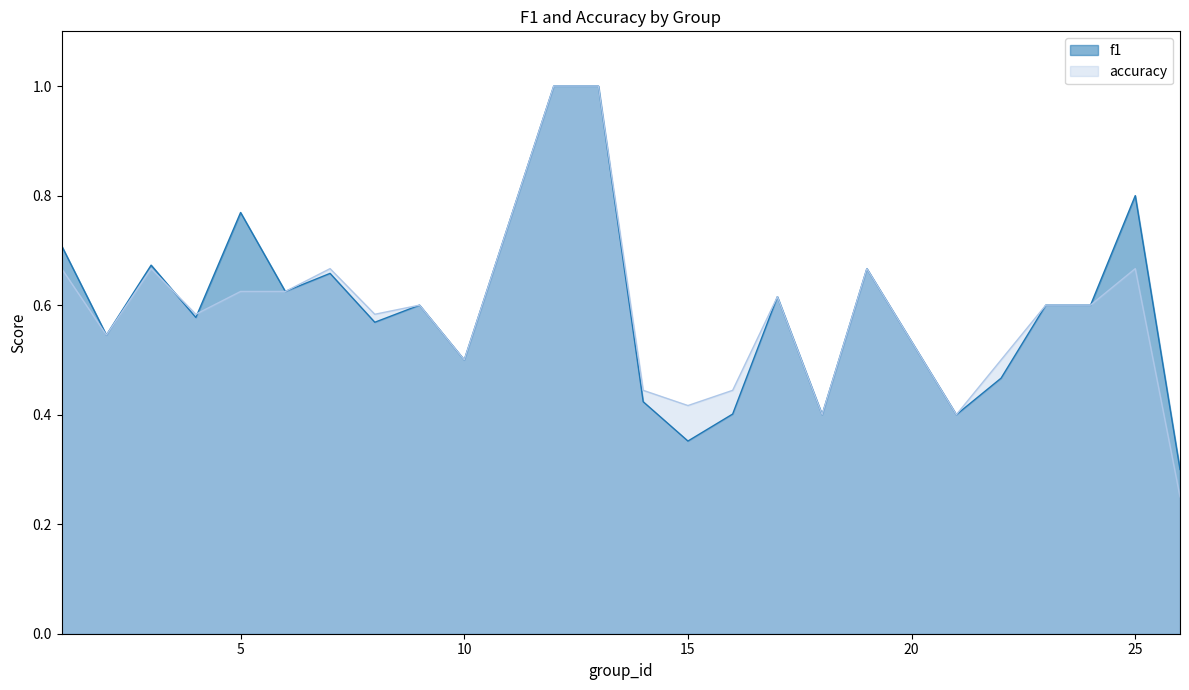

Which series has the largest total across all categories?

f1